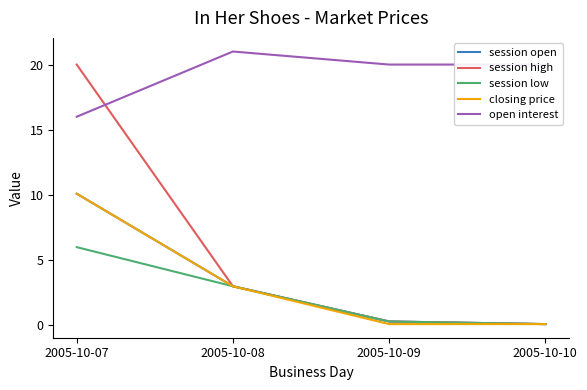

What value does the session low series have at 2005-10-08?

3.0